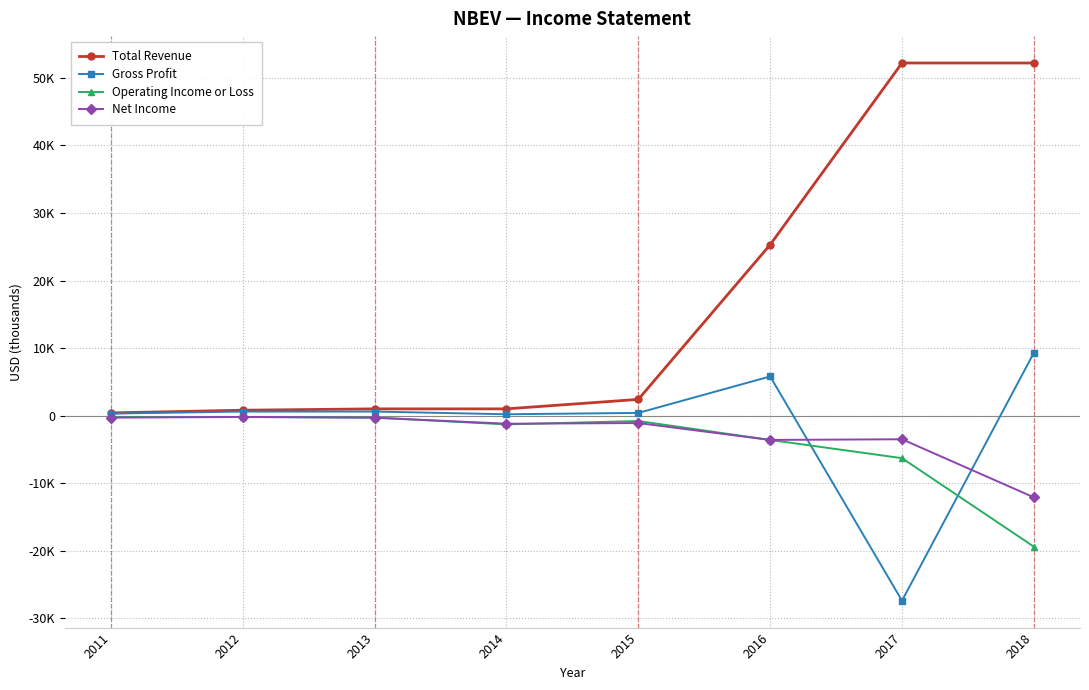

True or false: Gross Profit and Total Revenue intersect in this chart.

False